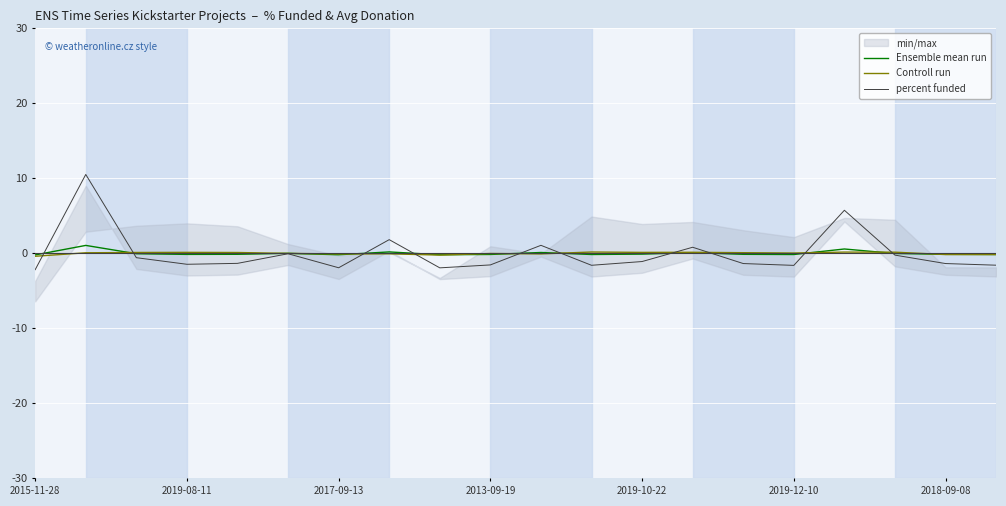

Which series has the largest range (max minus min)?

percent funded